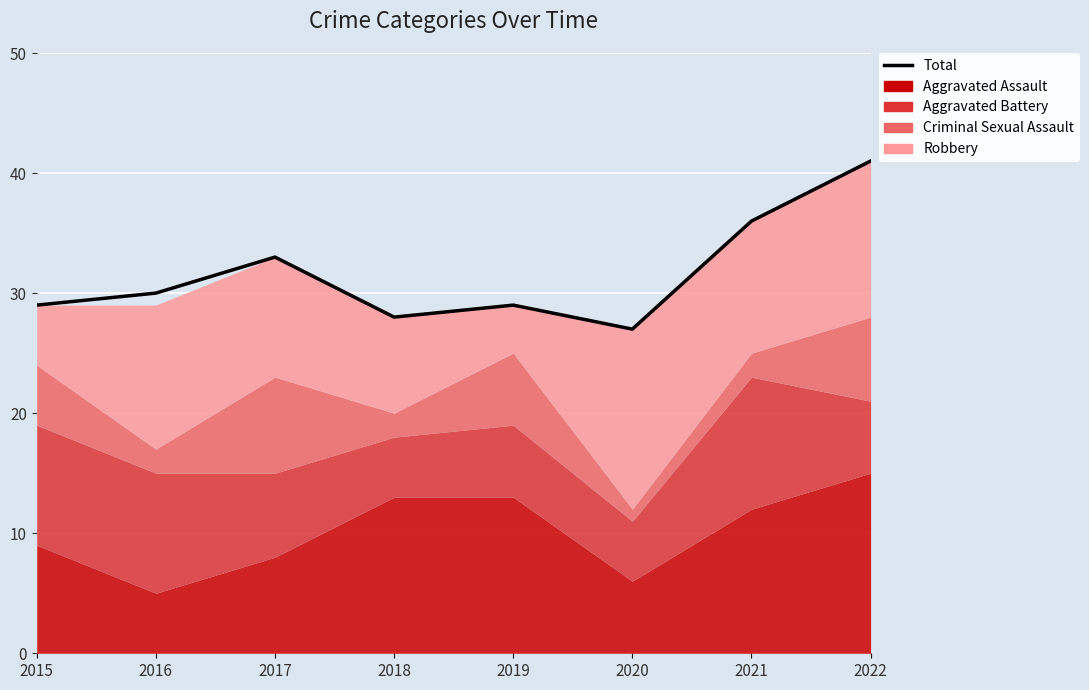

Reading left to right, transcribe all the data shown in this chart.

29	30	33	28	29	27	36	41